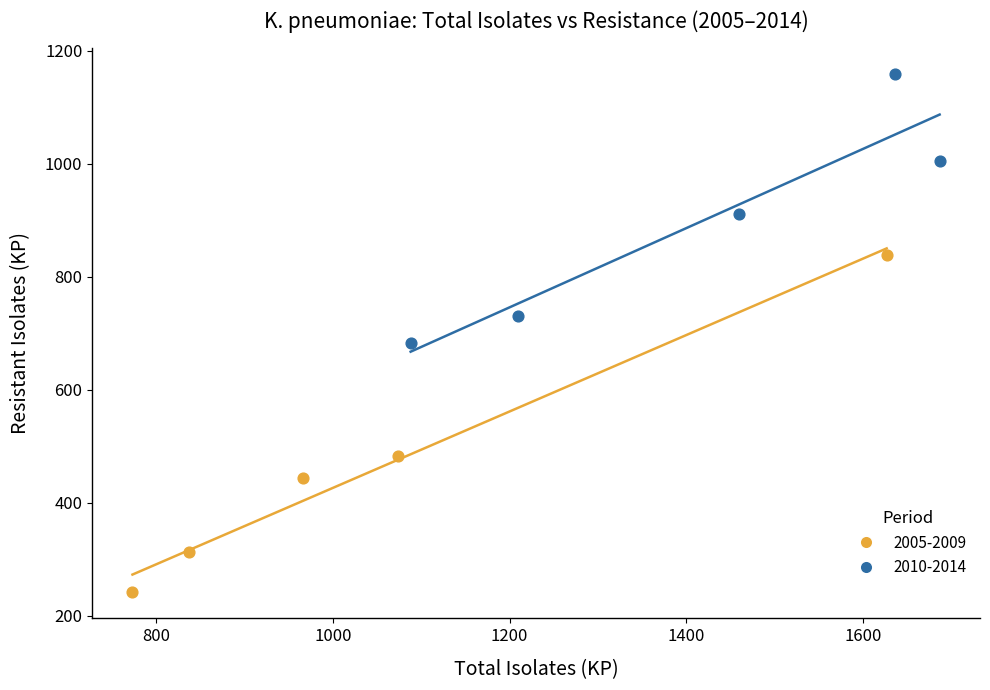

Which series has the widest spread of Y values?

2005-2009